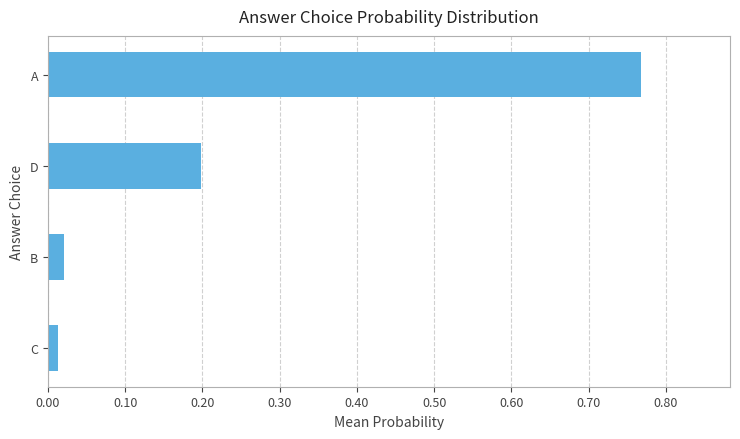

Which label corresponds to the largest value in the chart?

A